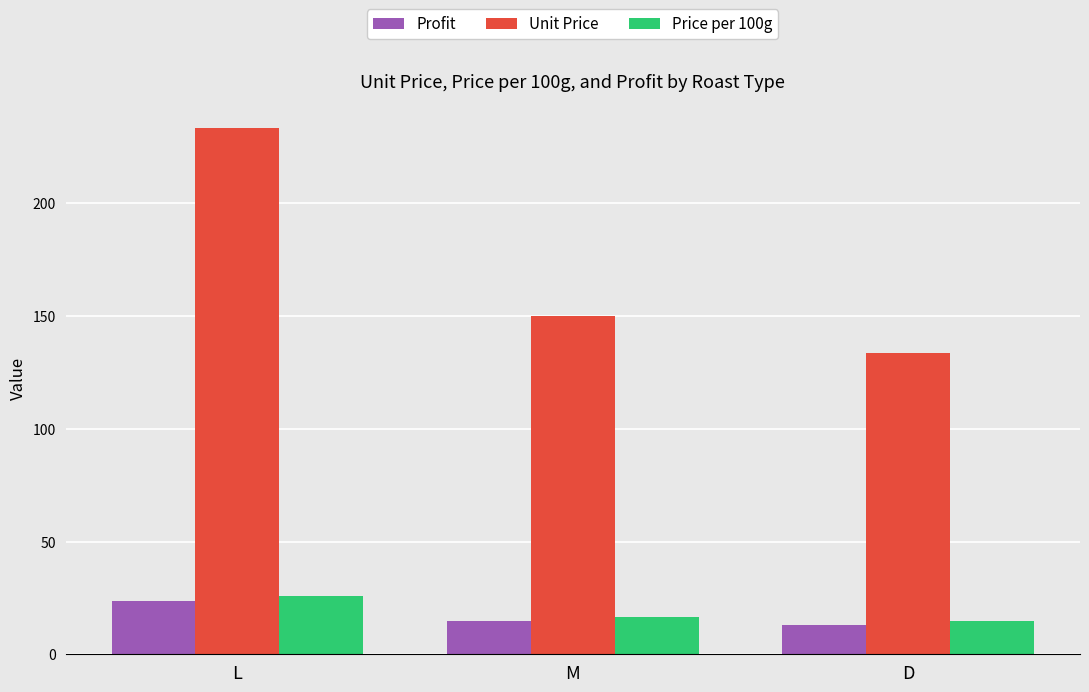

What is the difference between the maximum and second lowest values in the Profit series?

8.7